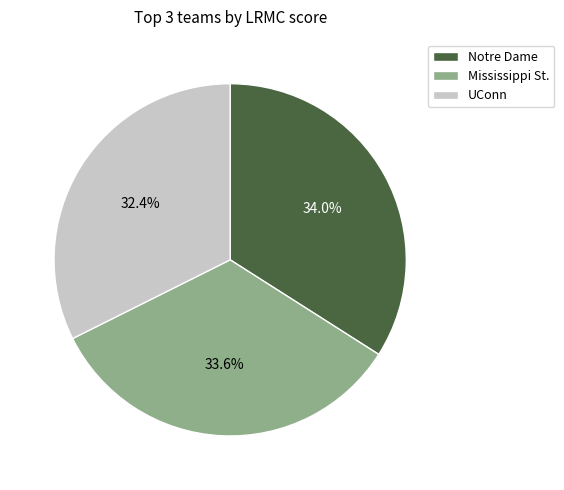

True or false: UConn accounts for 32% of the total.

True